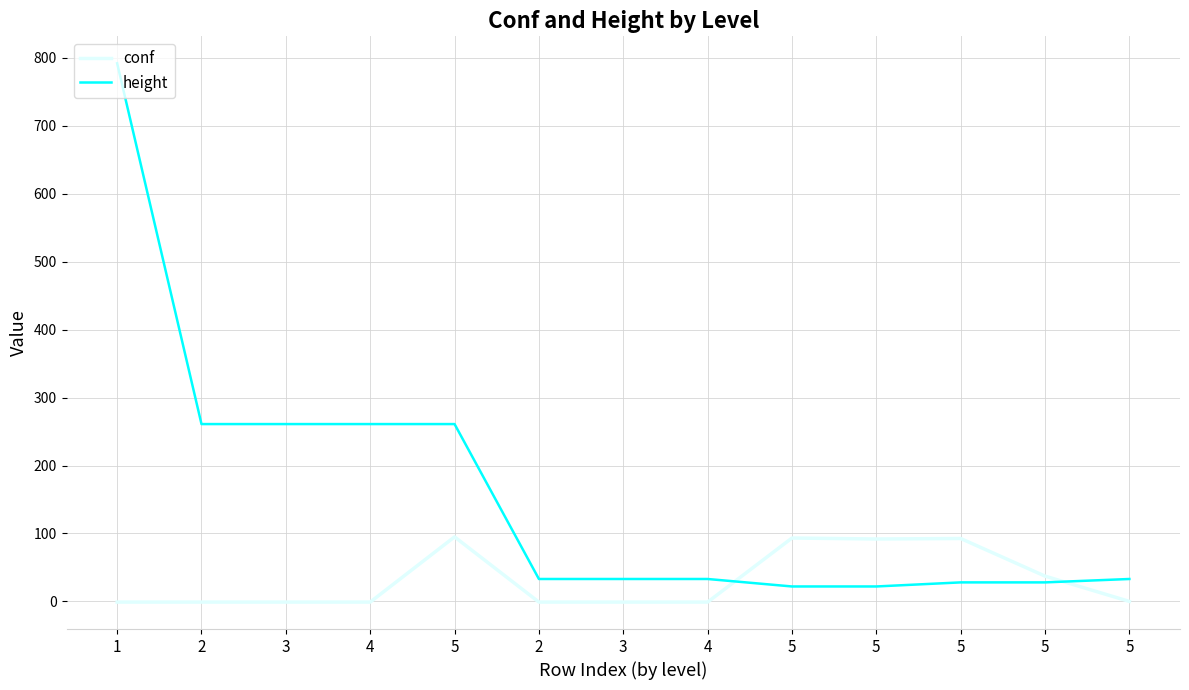

The value of conf at 2 is -1.7. True or false?

False